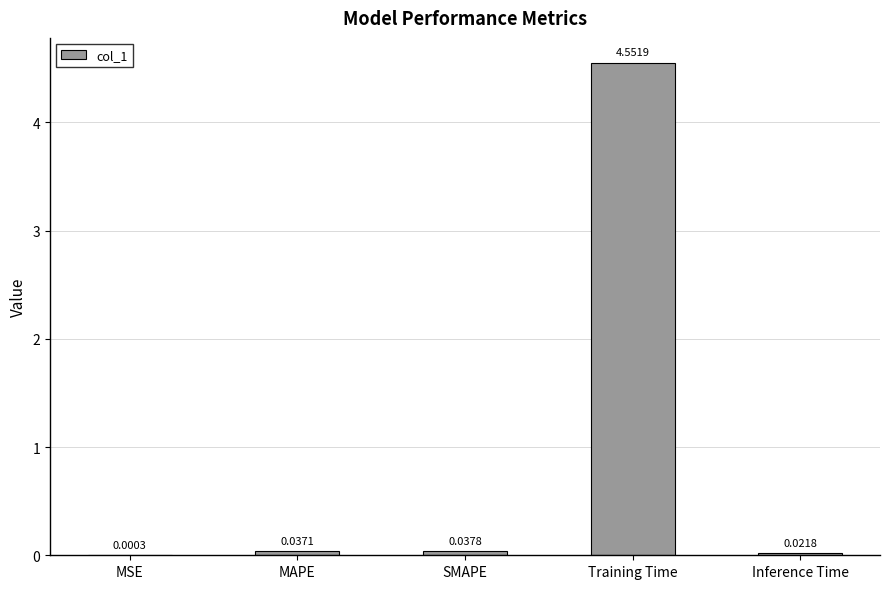

Which has a higher value, MSE or MAPE?

MAPE